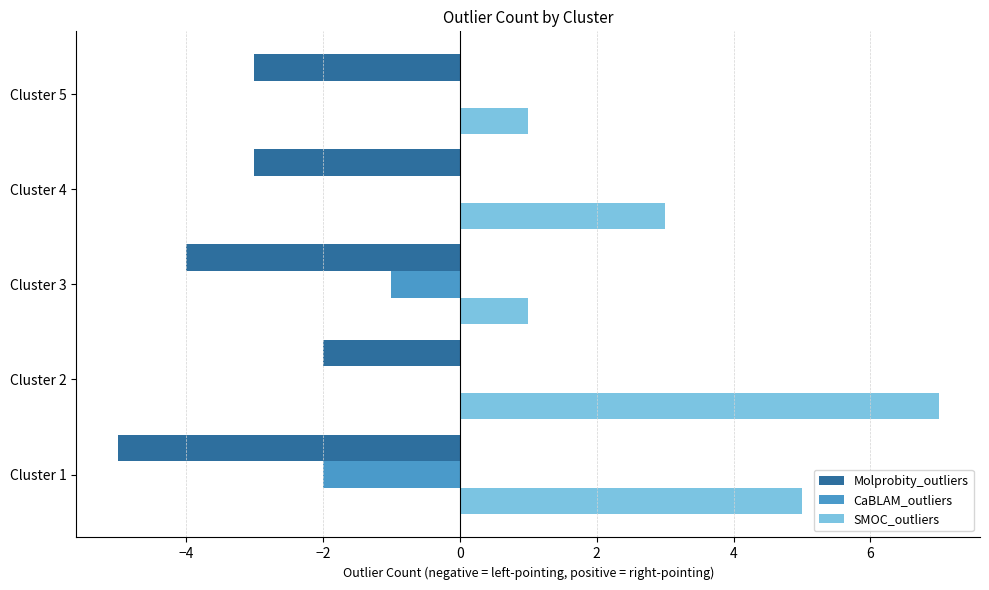

Between Cluster 1 and Cluster 5, which series saw the biggest shift?

SMOC_outliers